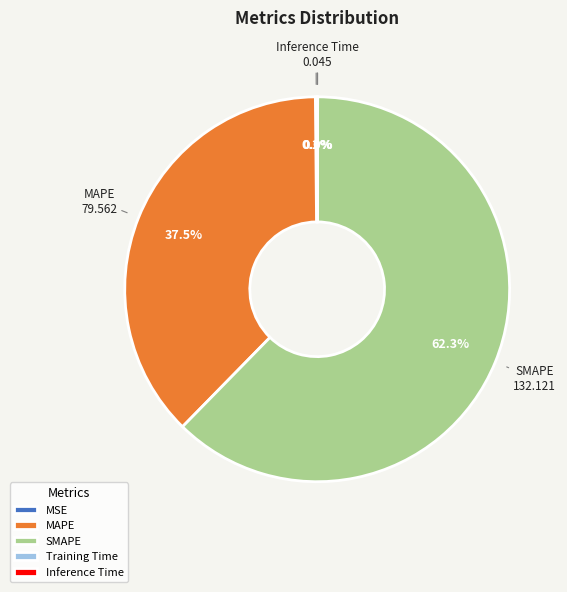

Is there a majority slice in this chart?

Yes